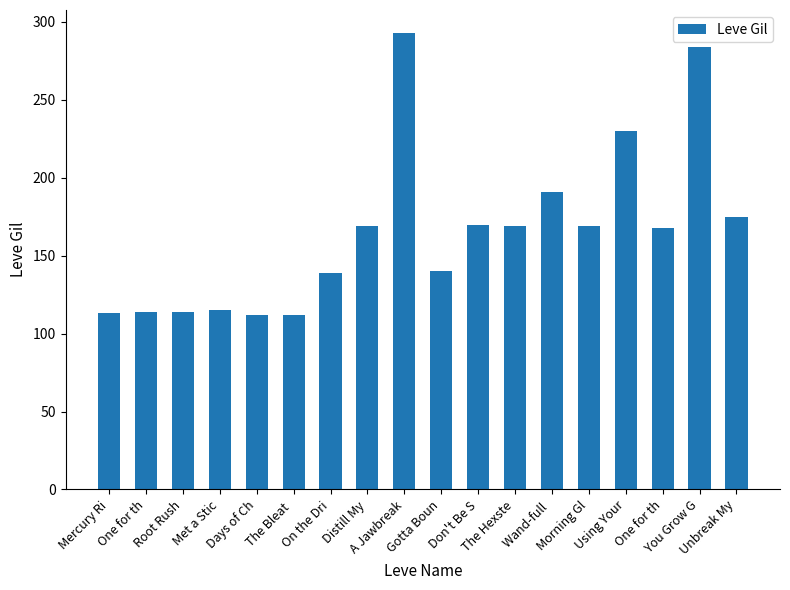

Reading left to right, what are all the values shown in this chart?

Mercury Ri=113	One for th=114	Root Rush=114	Met a Stic=115	Days of Ch=112	The Bleat =112	On the Dri=139	Distill My=169	A Jawbreak=293	Gotta Boun=140	Don't Be S=170	The Hexste=169	Wand-full =191	Morning Gl=169	Using Your=230	One for th=168	You Grow G=284	Unbreak My=175